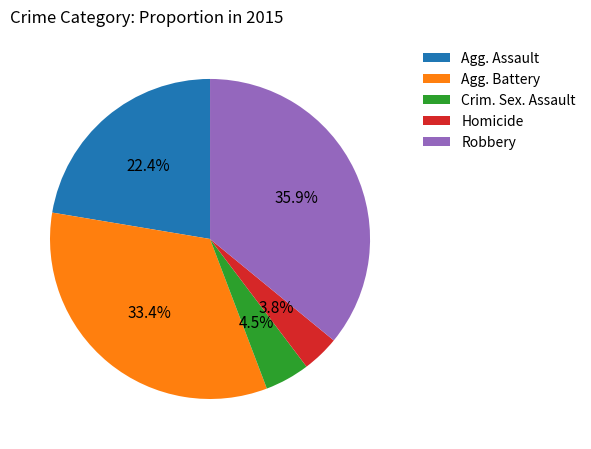

Does any single category account for the majority?

No